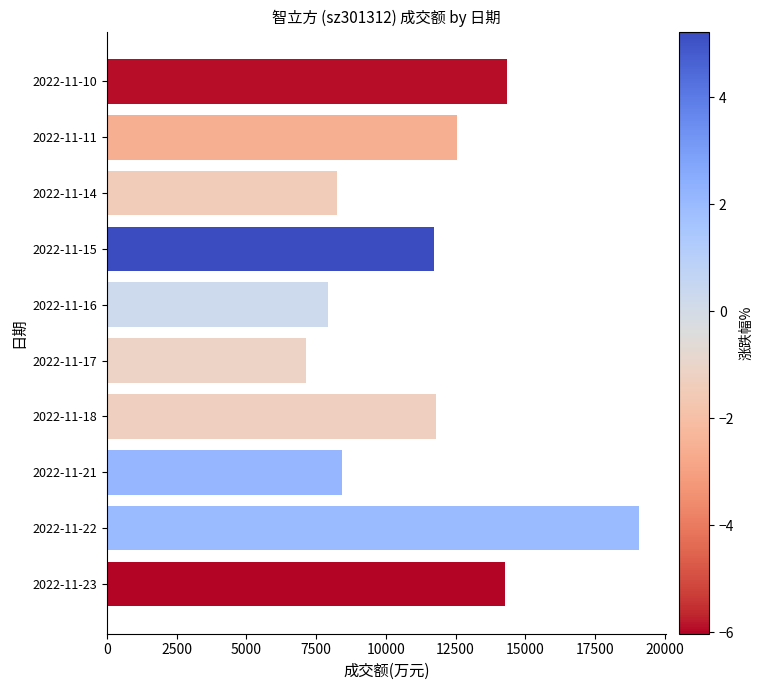

What is the sum of the values at 2022-11-17 and 2022-11-16?

15056